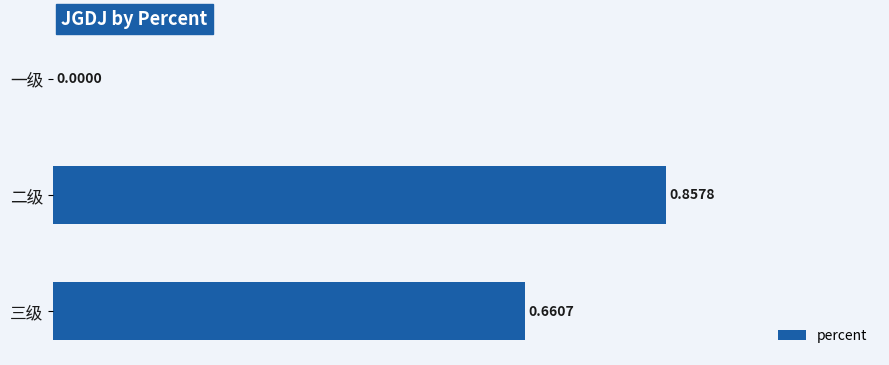

Between 一级 and 三级, which is larger?

三级